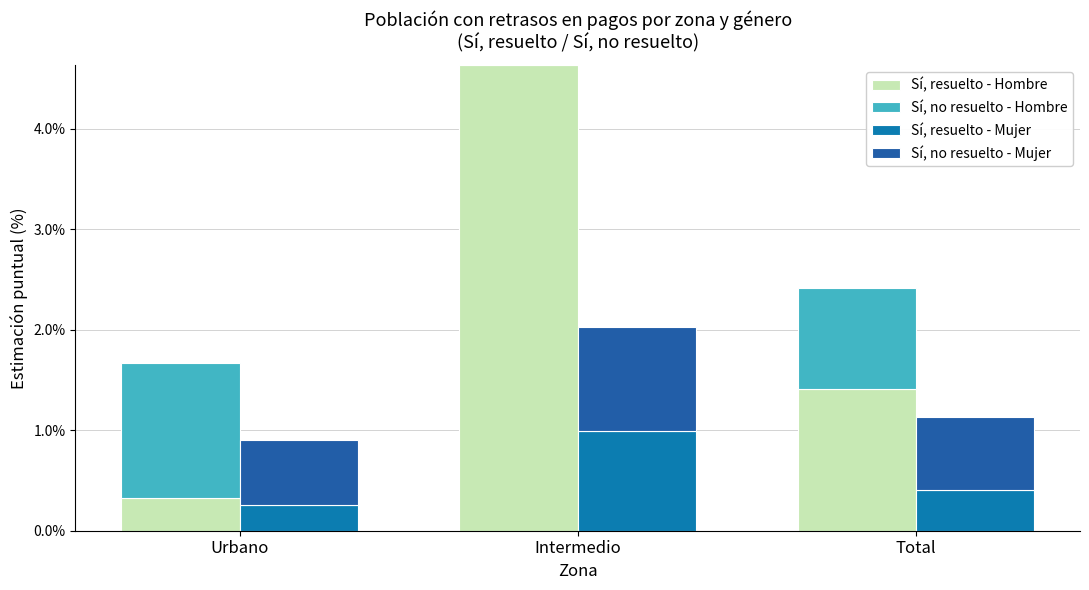

Count the number of categories in the chart.

3